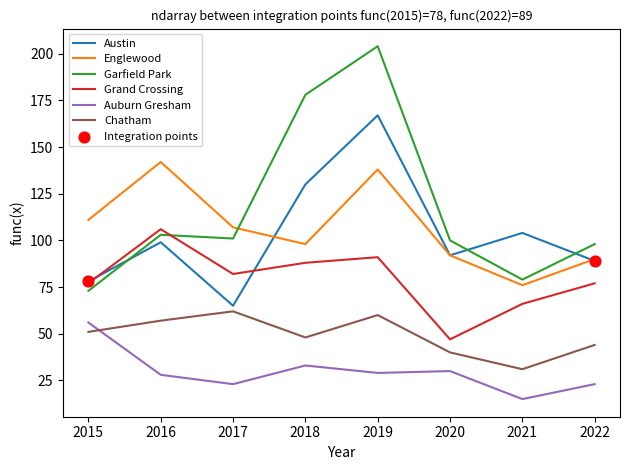

Which series has the largest range (max minus min)?

Garfield Park